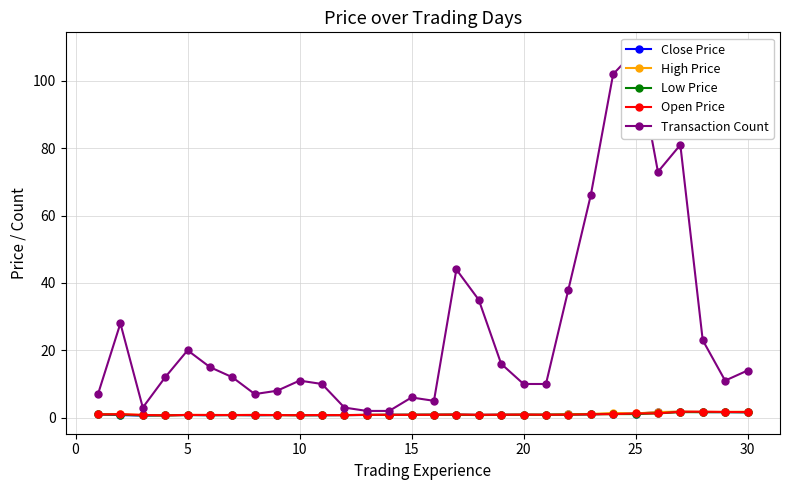

True or false: Close Price has more than 0 interior local peaks.

True